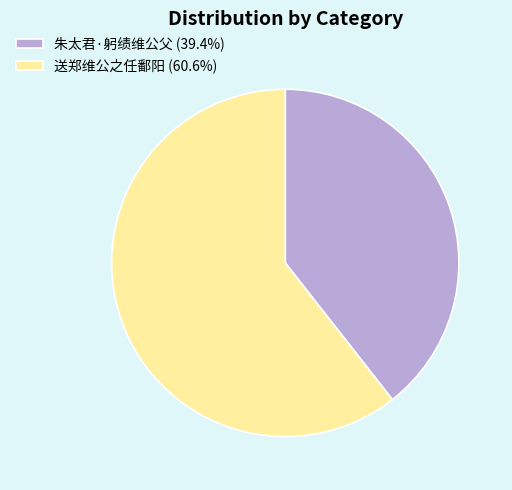

Which slice is the largest?

送郑维公之任鄱阳